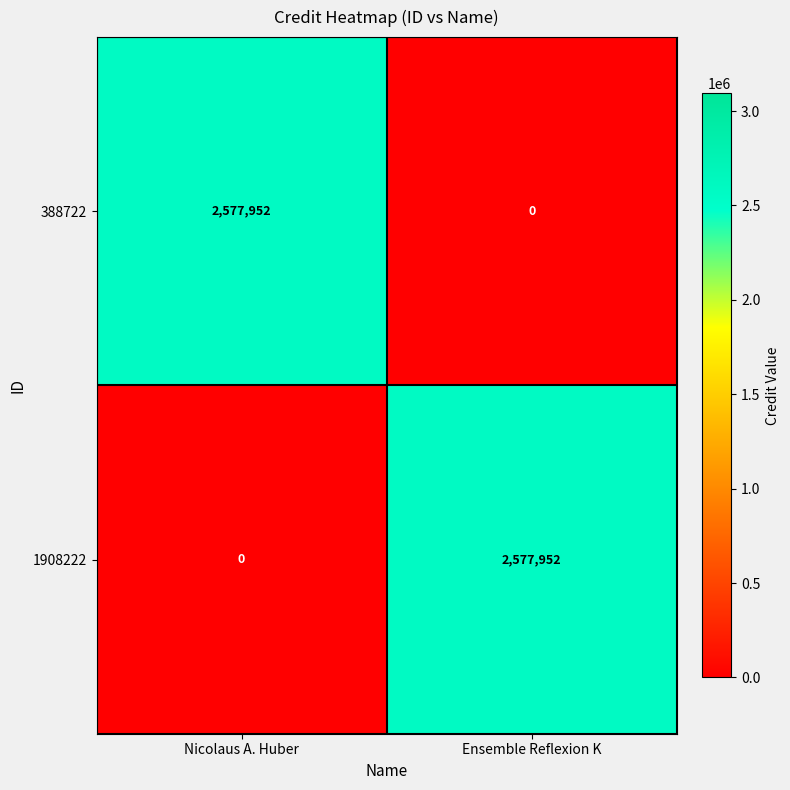

What is the average value of the 388722 series?

1288976